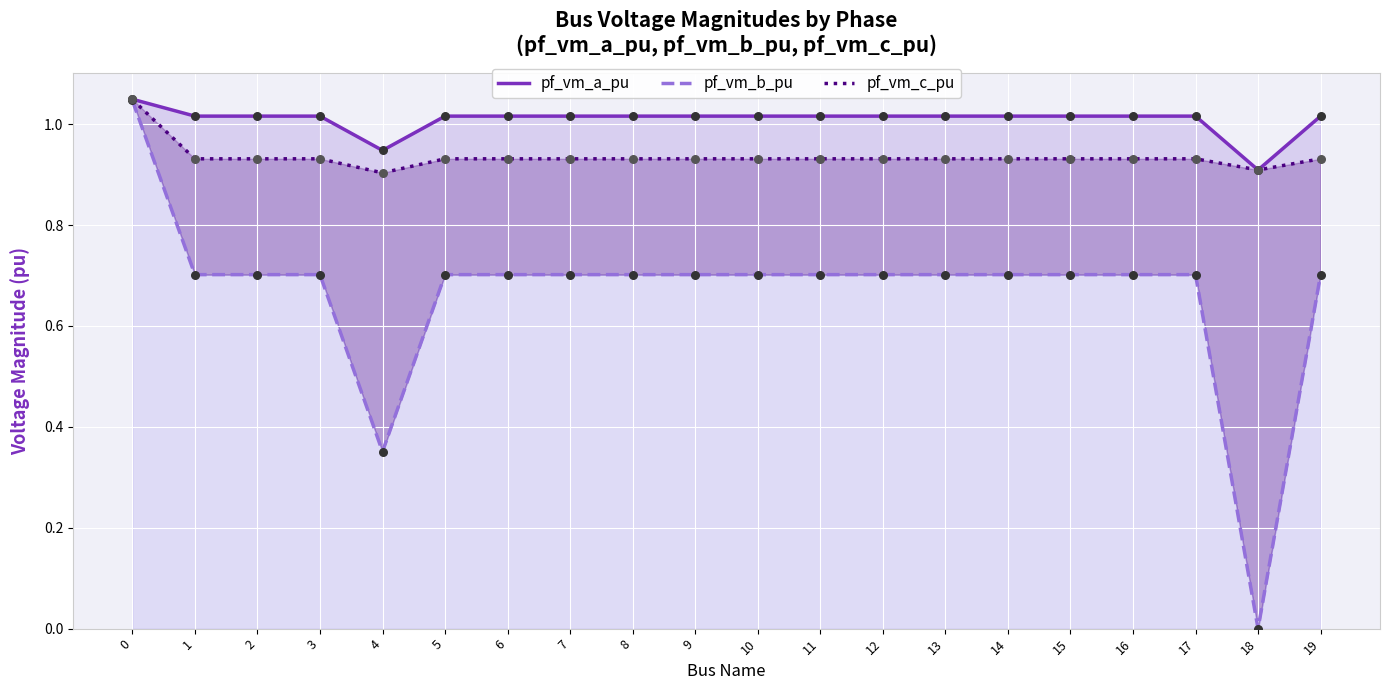

Which series contains the highest Y value?

pf_vm_a_pu line